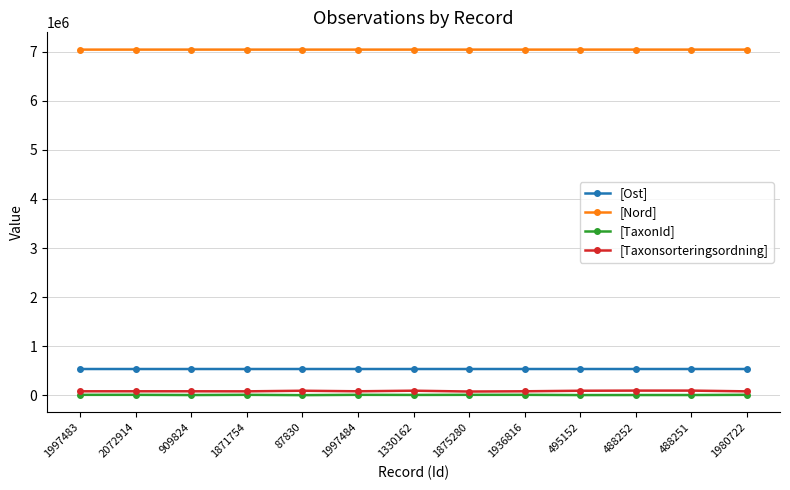

The value of [Ost] at 1980722 is 808615.7. True or false?

False